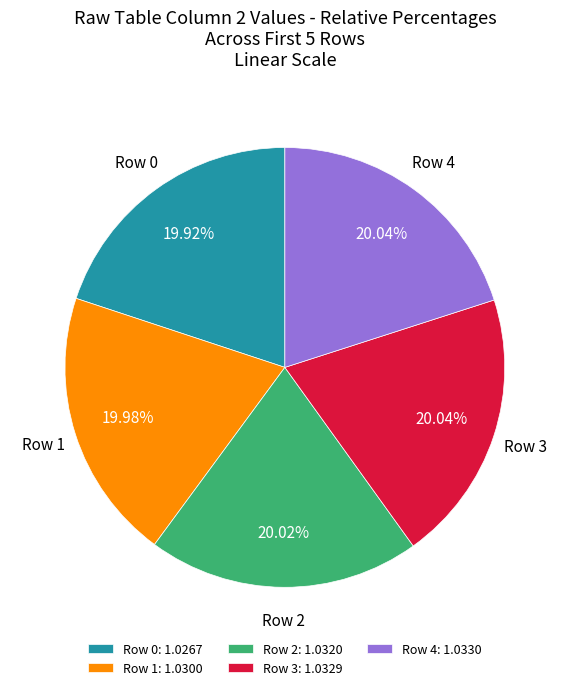

Do Row 3 and Row 1 together represent more than half of the pie?

No